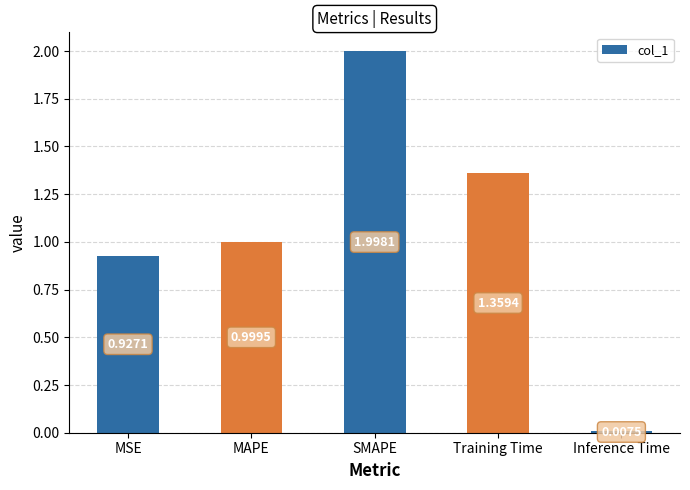

Rank the categories by value from highest to lowest.

SMAPE, Training Time, MAPE, MSE, Inference Time